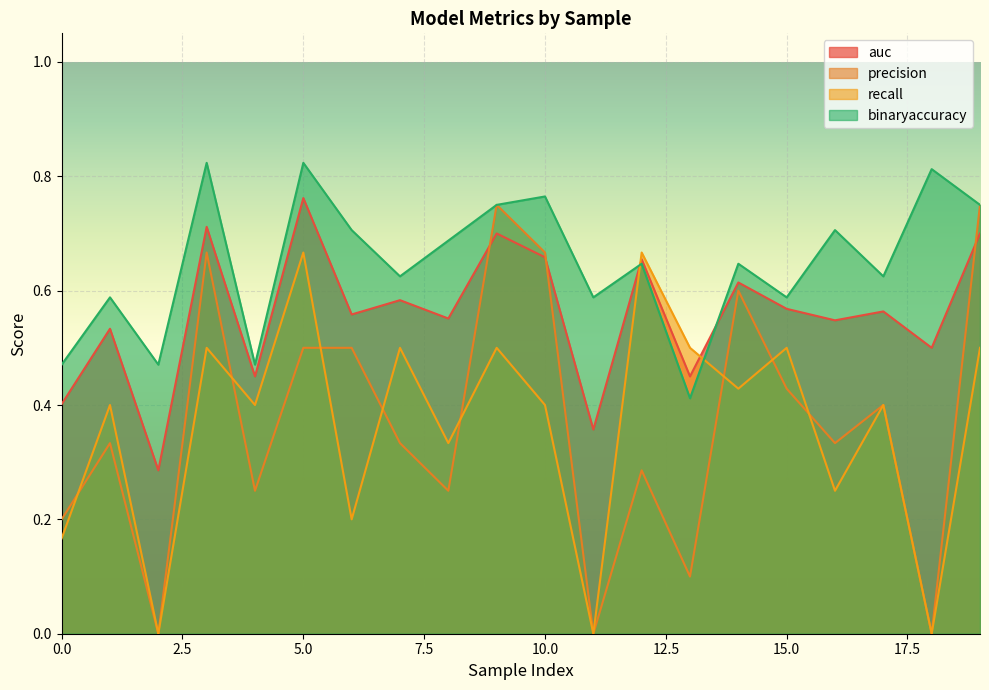

Reading right to left, extract all data points from this chart.

auc: 19=0.7	18=0.5	17=0.6	16=0.5	15=0.6	14=0.6	13=0.5	12=0.7	11=0.4	10=0.7	9=0.7	8=0.6	7=0.6	6=0.6	5=0.8	4=0.5	3=0.7	2=0.3	1=0.5	0=0.4
precision: 19=0.8	18=0.0	17=0.4	16=0.3	15=0.4	14=0.6	13=0.1	12=0.3	11=0.0	10=0.7	9=0.8	8=0.2	7=0.3	6=0.5	5=0.5	4=0.2	3=0.7	2=0.0	1=0.3	0=0.2
recall: 19=0.5	18=0.0	17=0.4	16=0.2	15=0.5	14=0.4	13=0.5	12=0.7	11=0.0	10=0.4	9=0.5	8=0.3	7=0.5	6=0.2	5=0.7	4=0.4	3=0.5	2=0.0	1=0.4	0=0.2
binaryaccuracy: 19=0.8	18=0.8	17=0.6	16=0.7	15=0.6	14=0.6	13=0.4	12=0.6	11=0.6	10=0.8	9=0.8	8=0.7	7=0.6	6=0.7	5=0.8	4=0.5	3=0.8	2=0.5	1=0.6	0=0.5